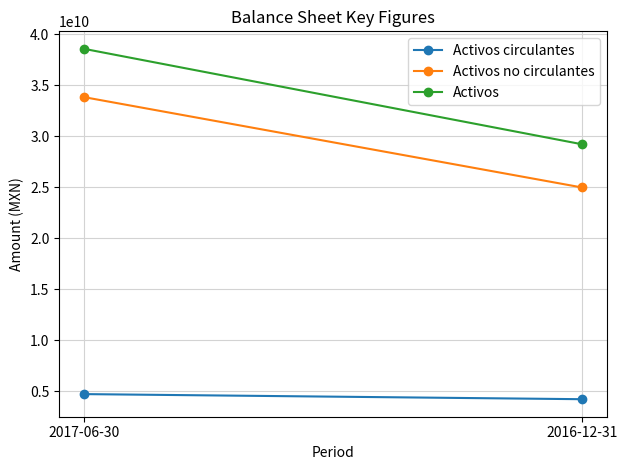

Which series has the widest spread of values?

Activos